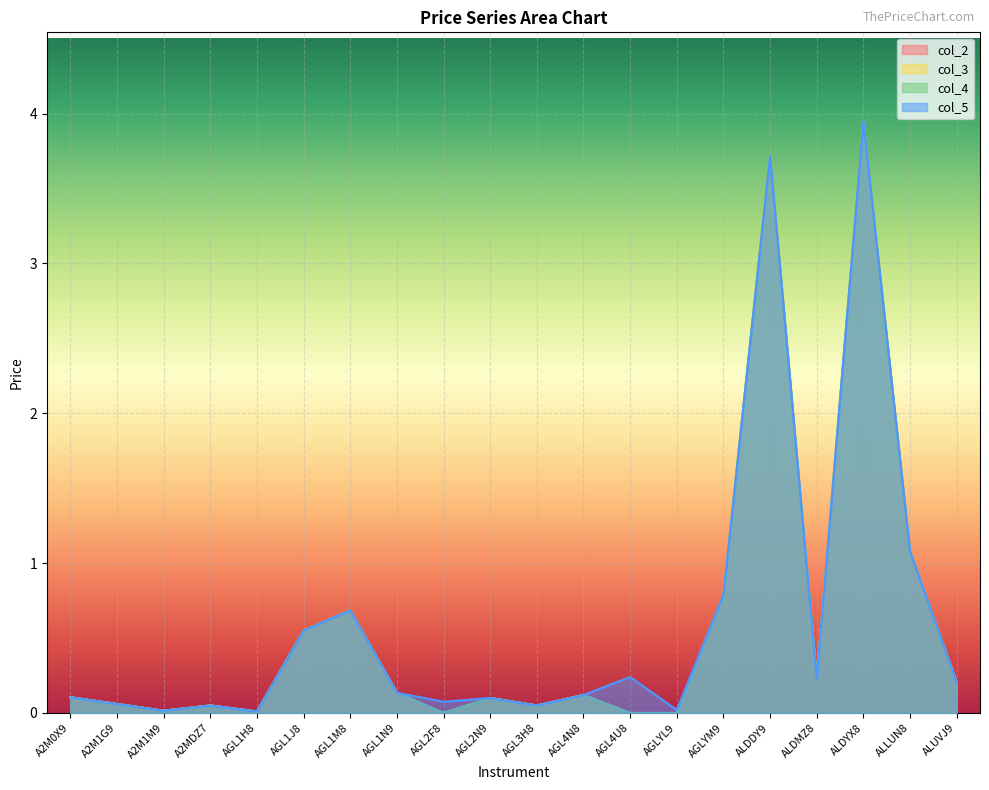

How many interior local valleys does the col_5 series have?

6